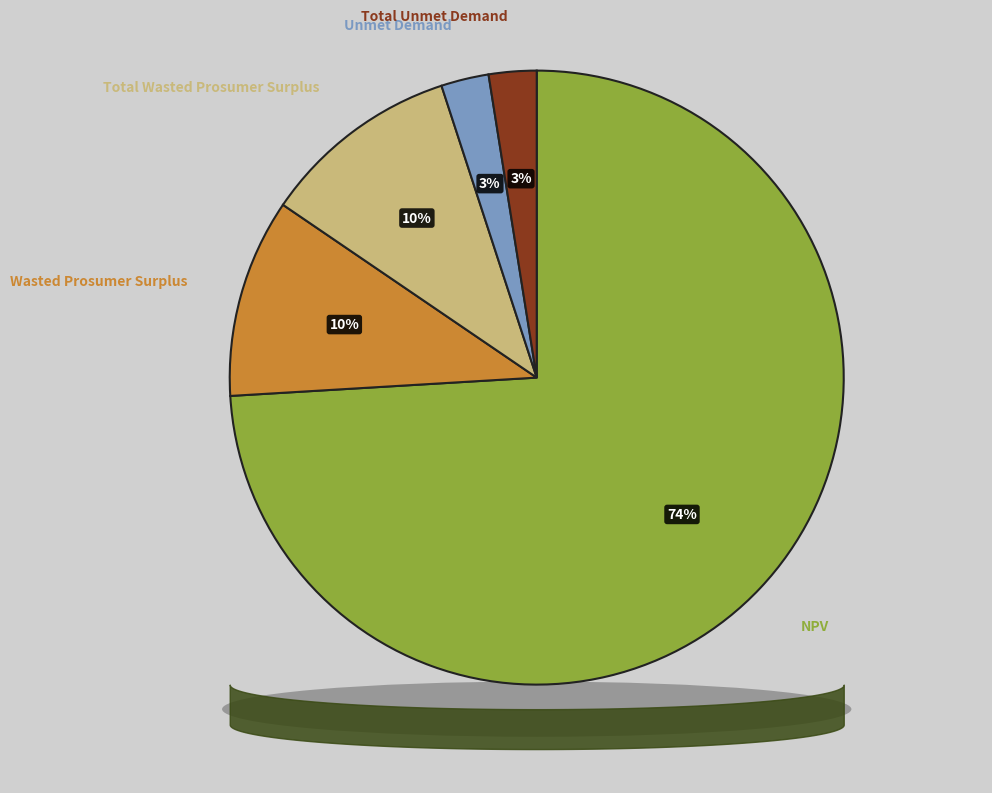

Is it true that Unmet Demand is 1% of the pie?

False